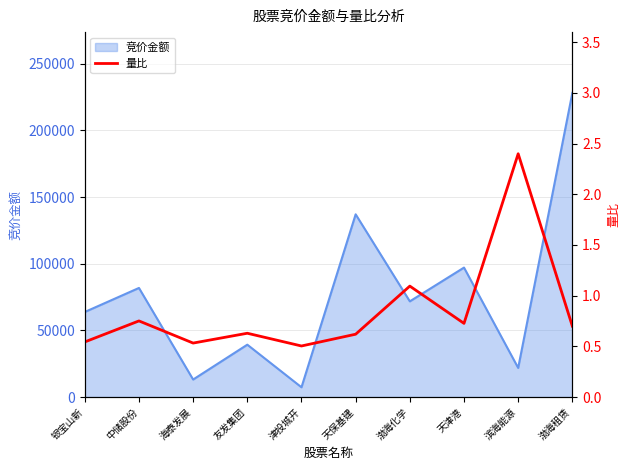

True or false: there are more than 2 points higher than both neighbors.

True